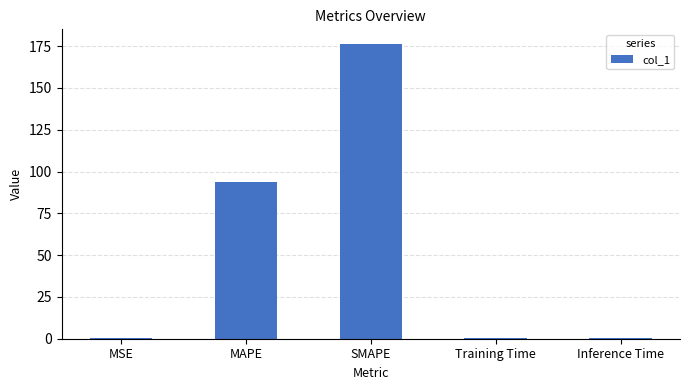

True or false: the data shows 176.3 at SMAPE.

True